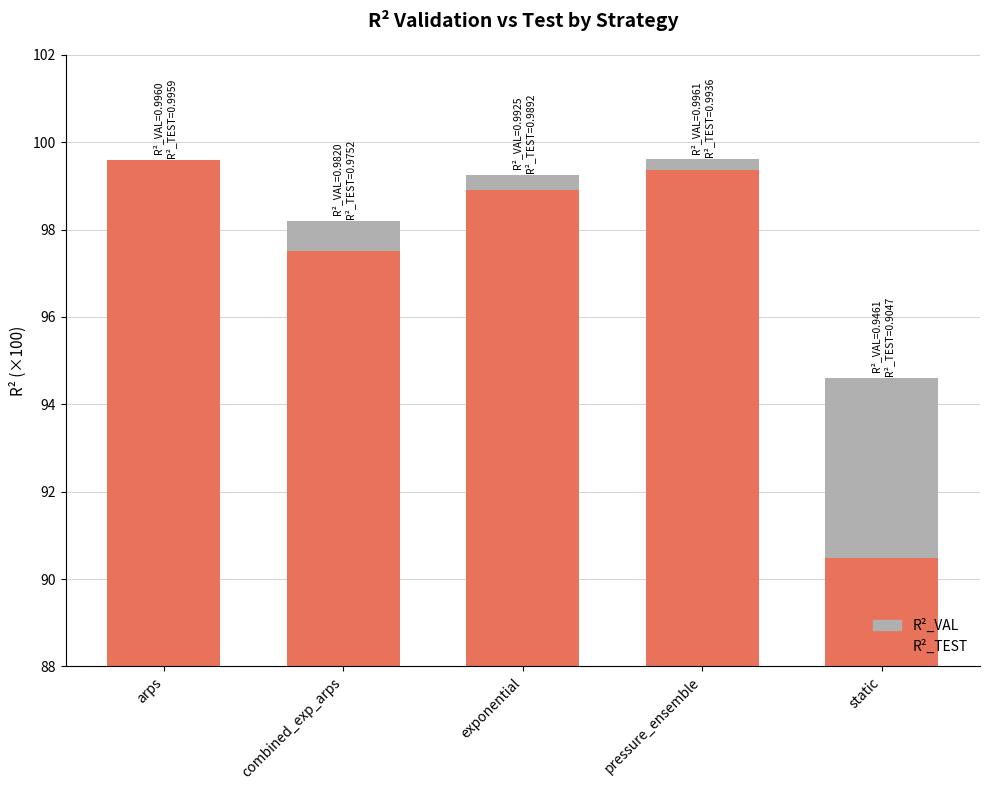

How many data points does each series have?

5